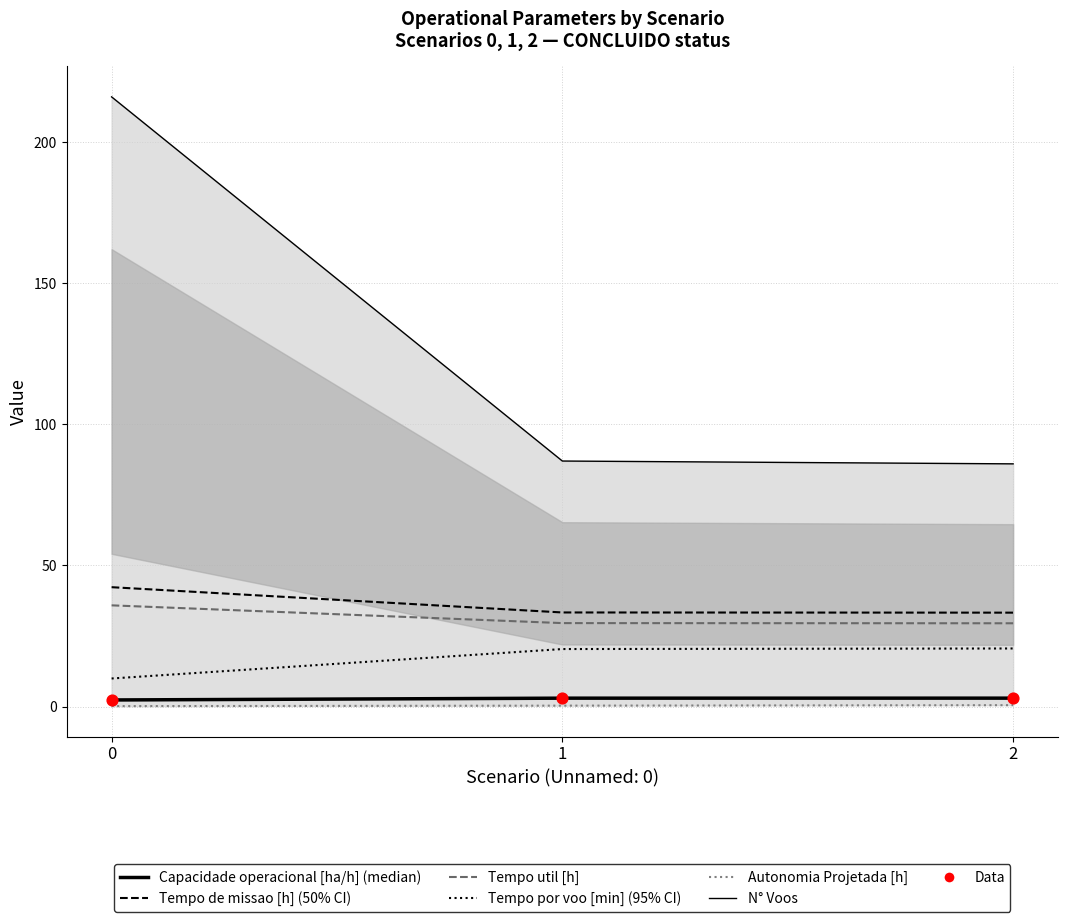

Which series has the largest Y range (max minus min)?

N° Voos